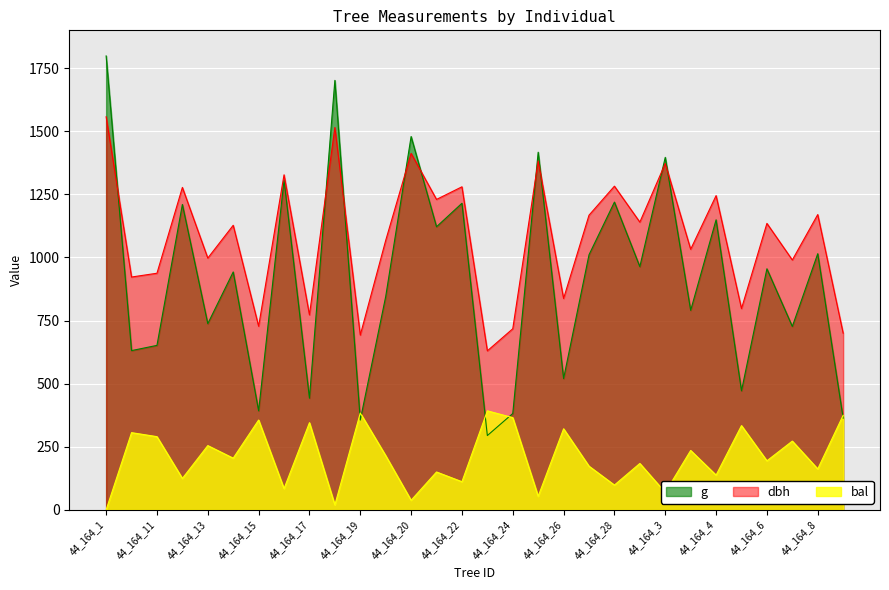

The value of dbh at 44_164_4 is 859.7. True or false?

False